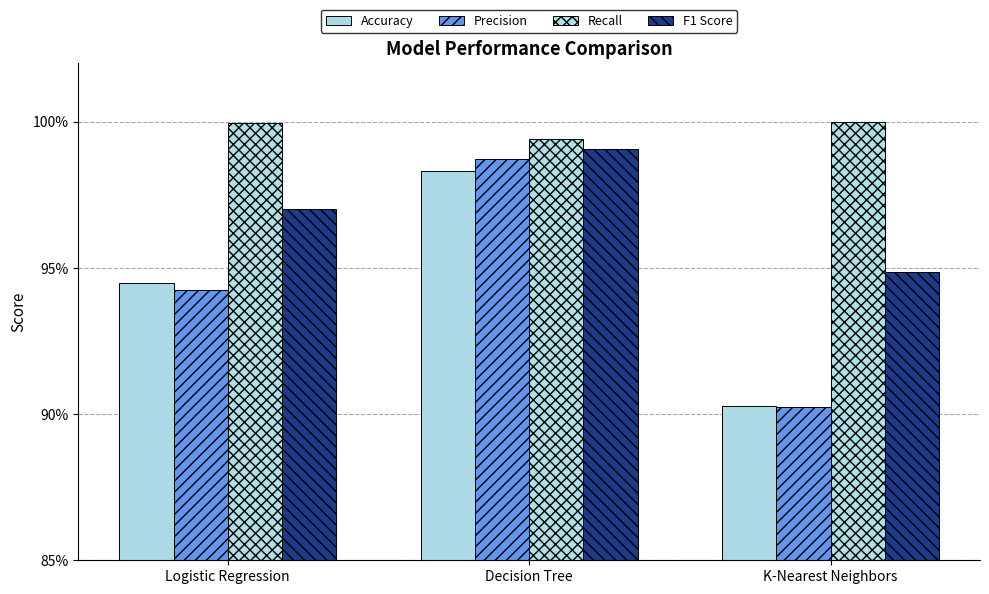

Rank the series by their maximum value, from highest to lowest.

Recall, F1 Score, Precision, Accuracy